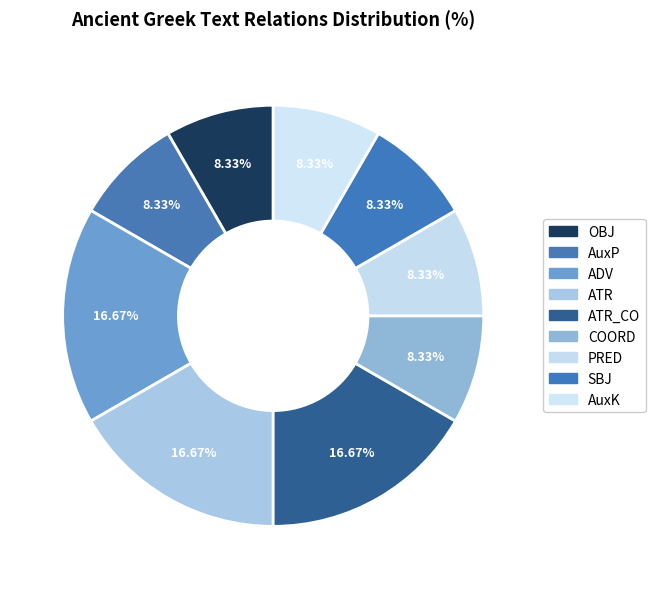

How many segments does this pie chart have?

9